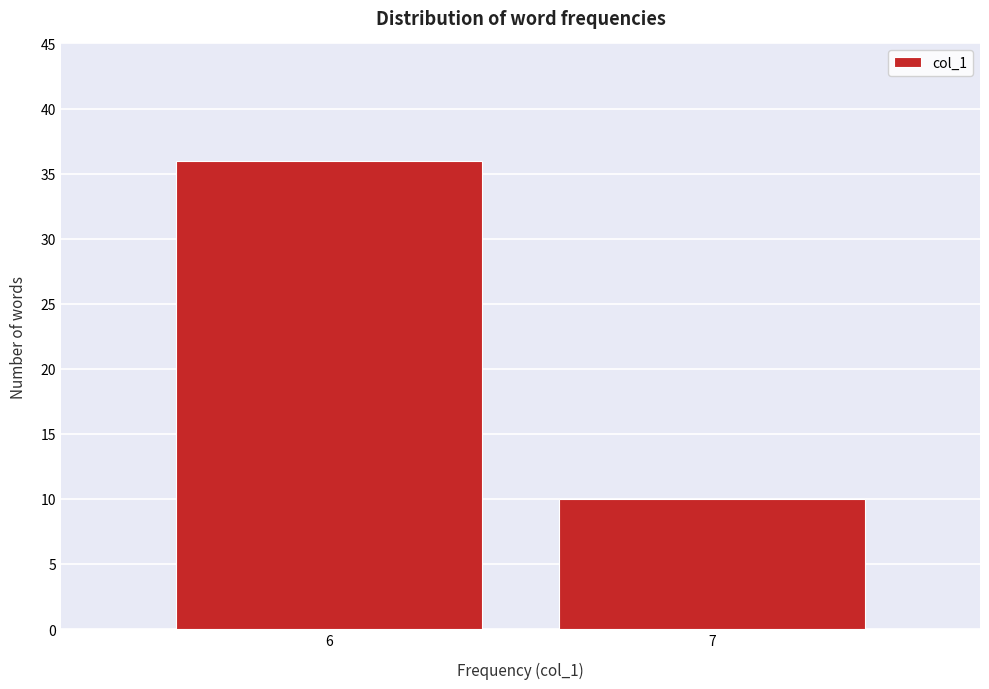

Reading left to right, extract all data points from this chart.

6=36	7=10